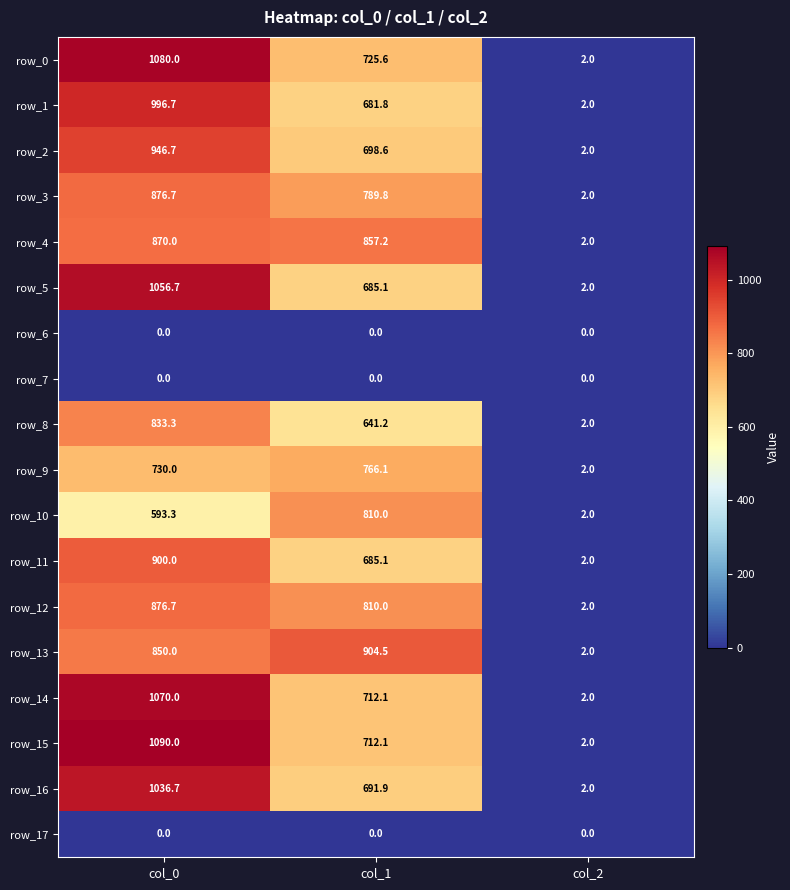

At how many categories does at least one series exceed 117?

2